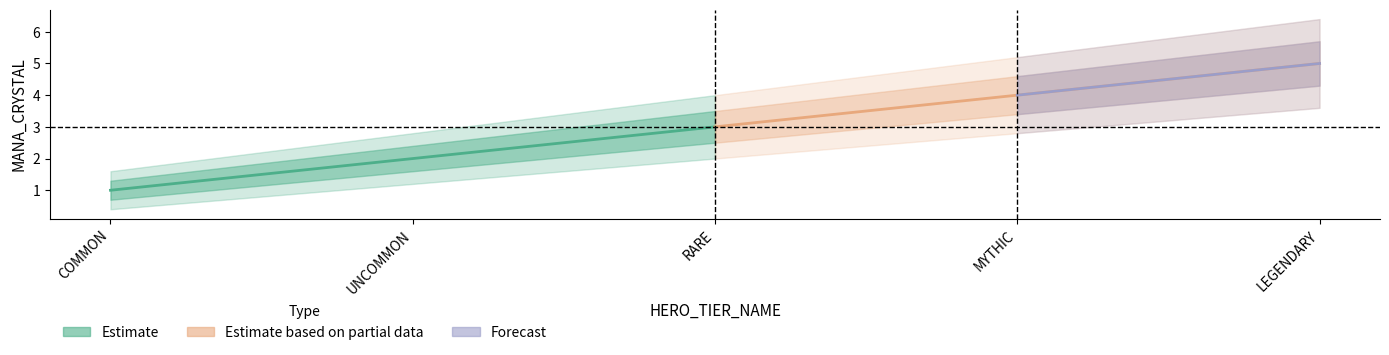

Which has a higher value, RARE or LEGENDARY?

LEGENDARY